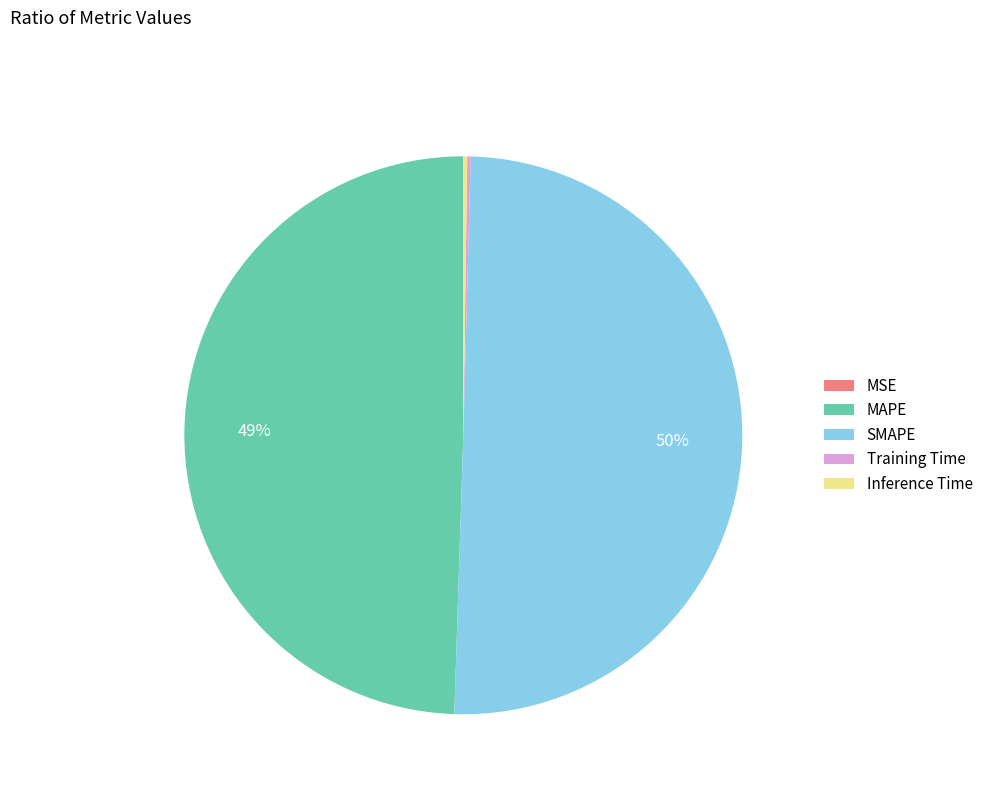

Which category accounts for the majority?

SMAPE